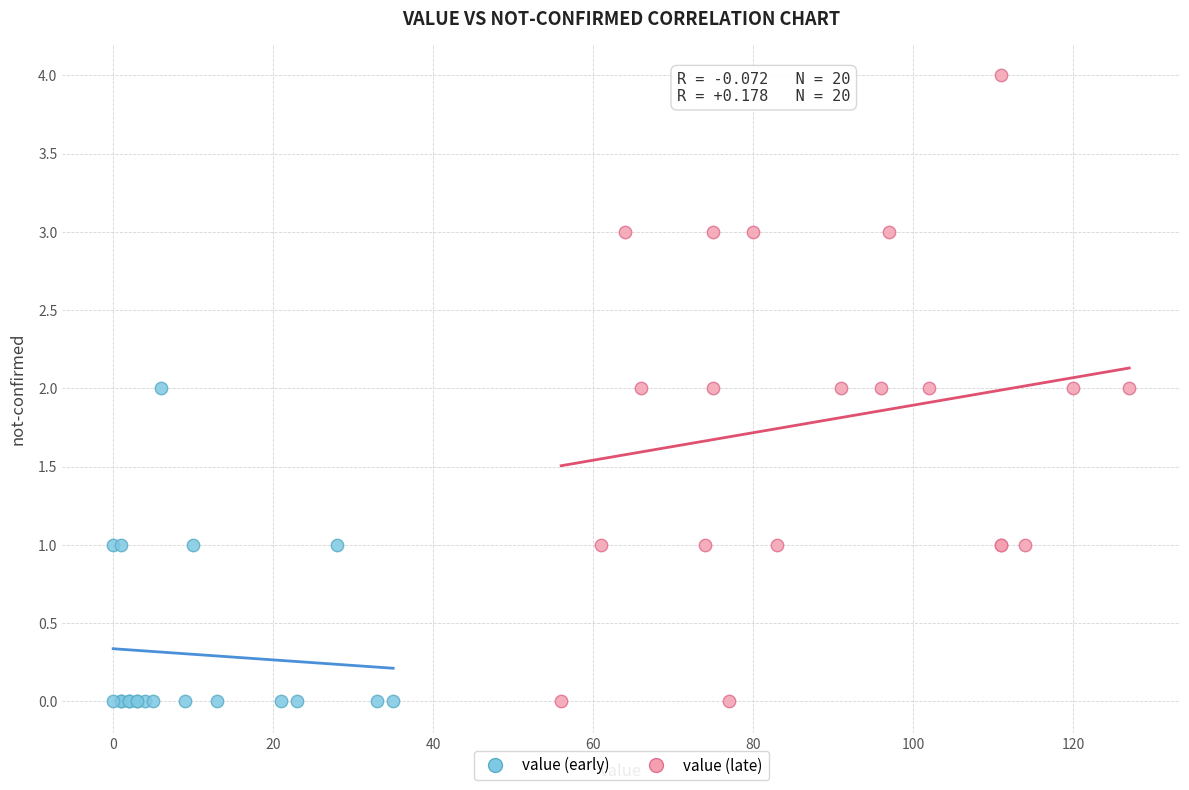

Which series contains the highest Y value?

value (late)